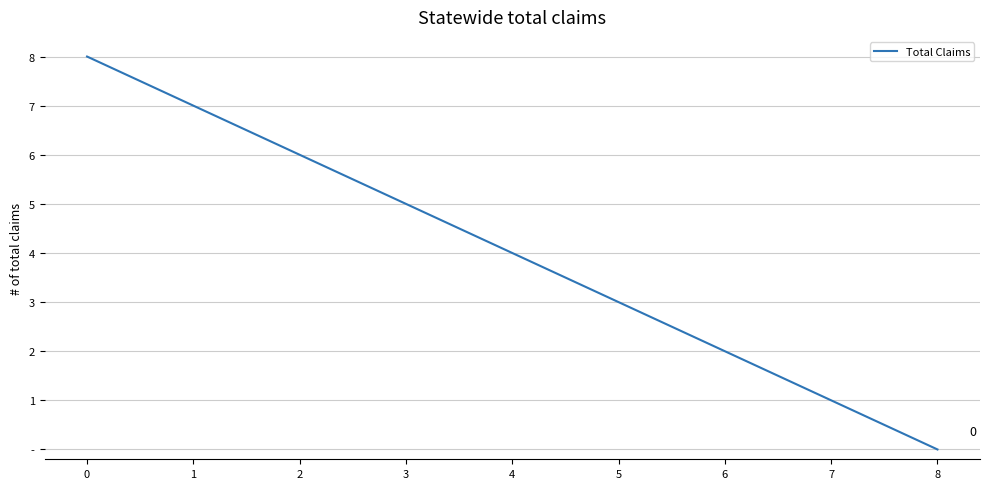

List the labels in order of value, smallest first.

8, 7, 6, 5, 4, 3, 2, 1, 0